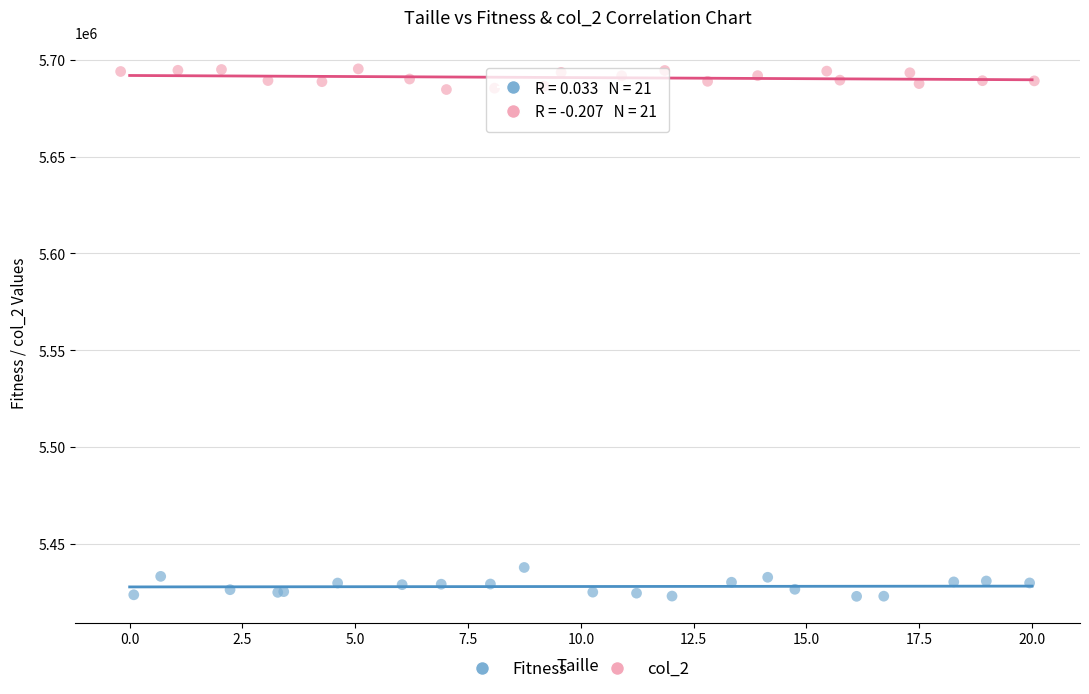

Which series has the widest spread of Y values?

Fitness